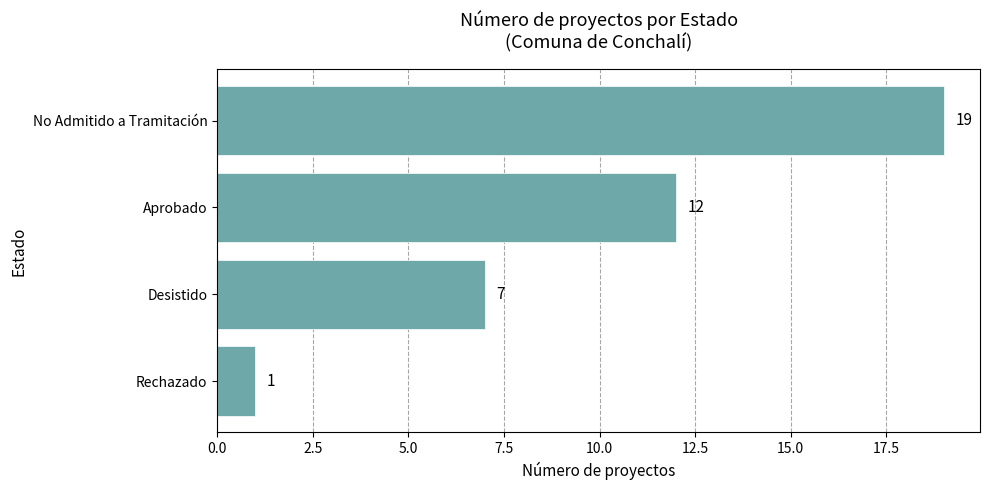

What is the sum of all values?

39